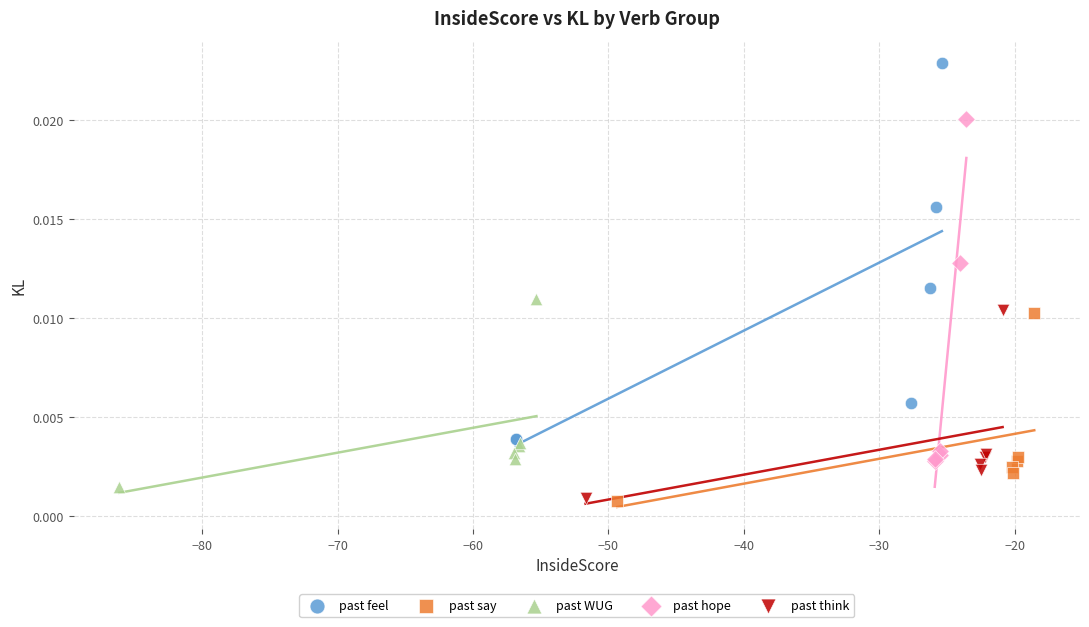

What are all the series names shown in the legend?

past feel, past say, past WUG, past hope, past think